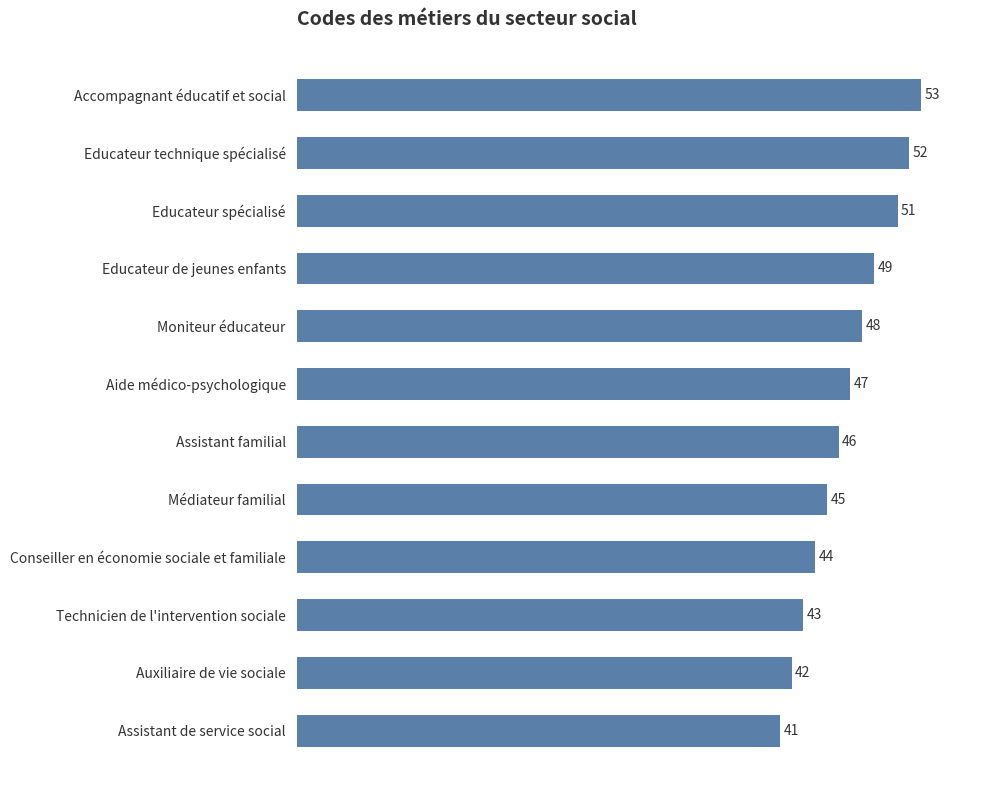

What is the label of the 9th bar from the top?

Conseiller en économie sociale et familiale